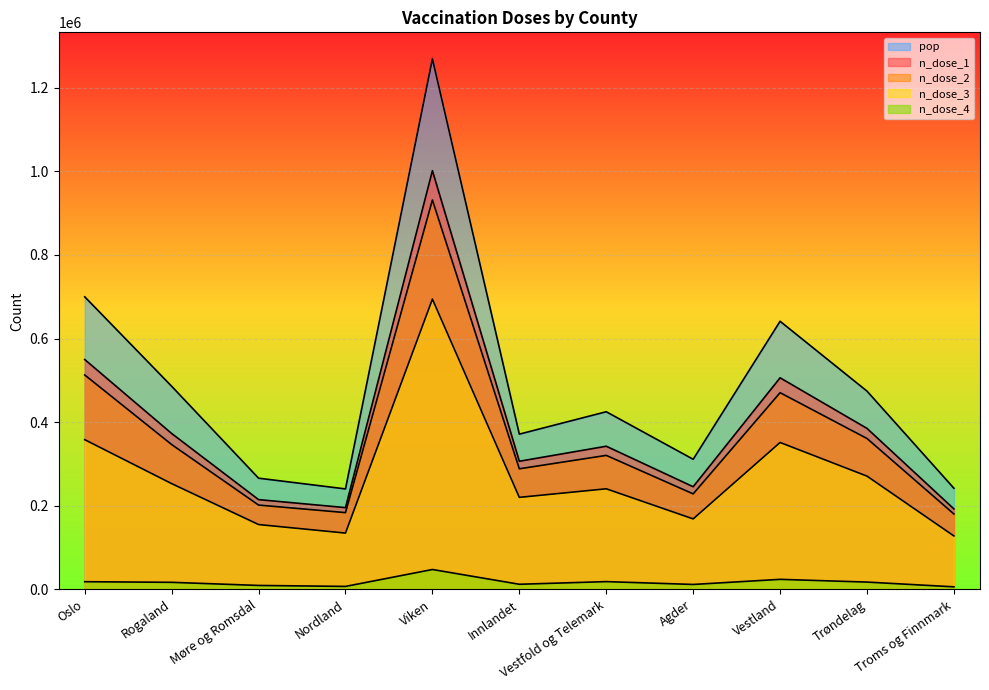

List the series in order of their peak value, highest first.

pop, n_dose_1, n_dose_2, n_dose_3, n_dose_4